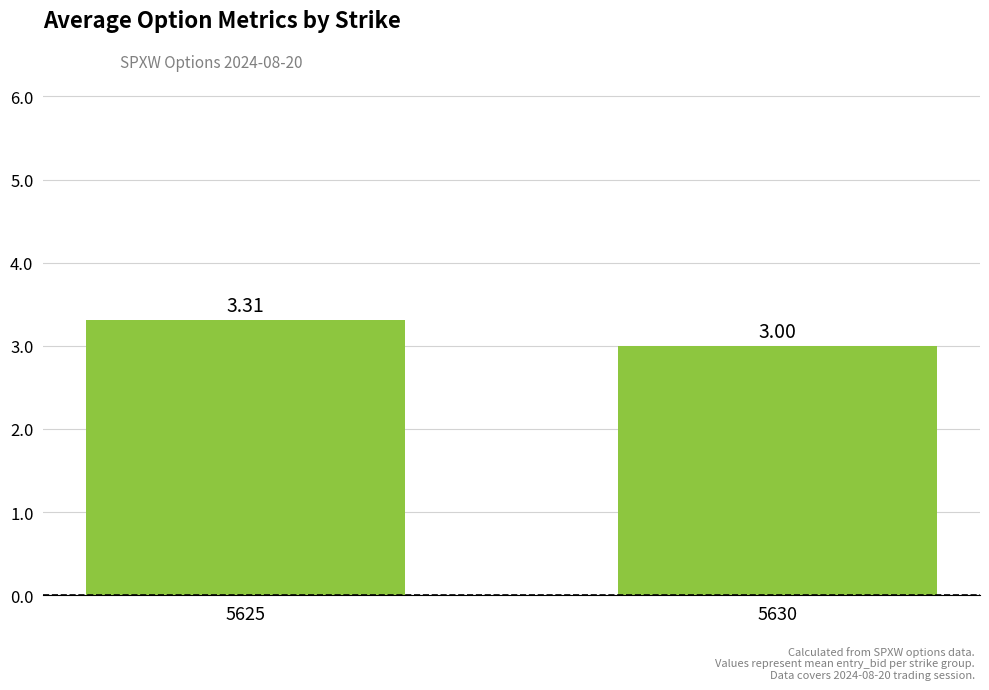

What is the value of the 2nd bar from the left?

3.0